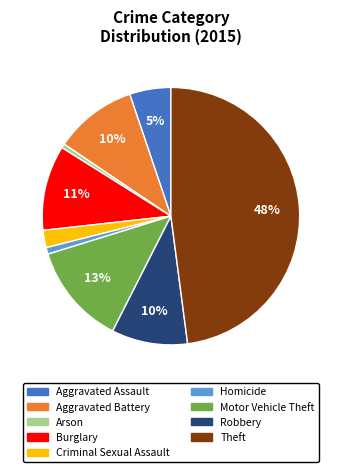

Which has a higher value, Arson or Motor Vehicle Theft?

Motor Vehicle Theft